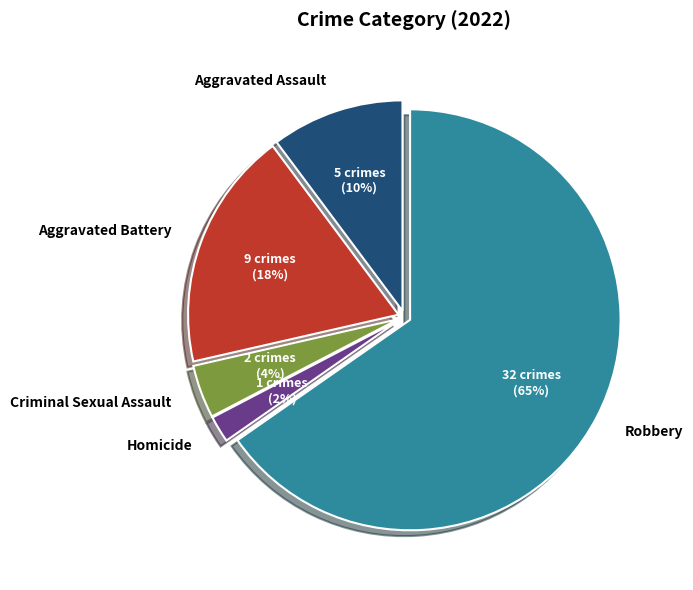

Between Homicide and Aggravated Battery, which is larger?

Aggravated Battery